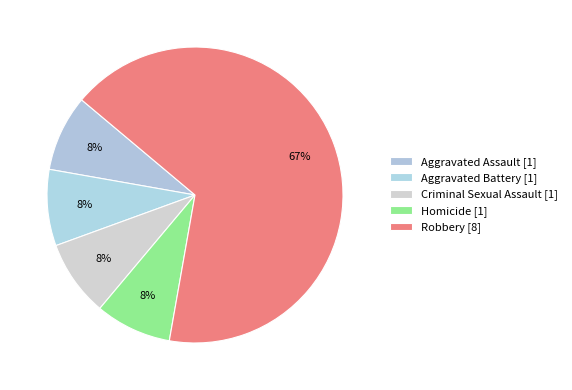

Rank the categories by value from lowest to highest.

Aggravated Assault, Aggravated Battery, Criminal Sexual Assault, Homicide, Robbery